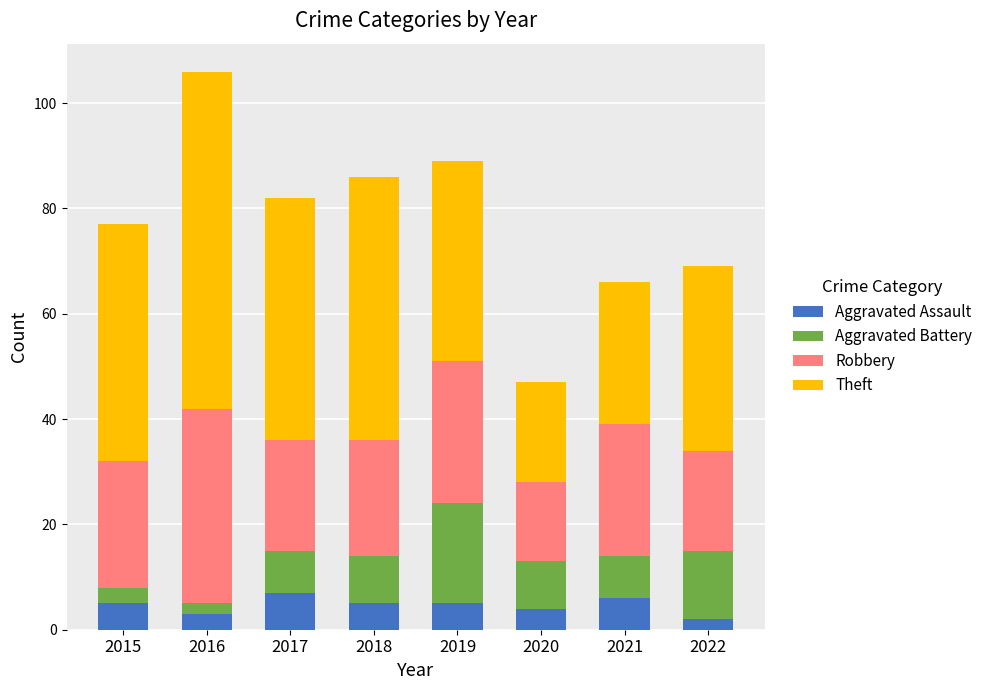

At which category is the sum across all series the highest?

2016